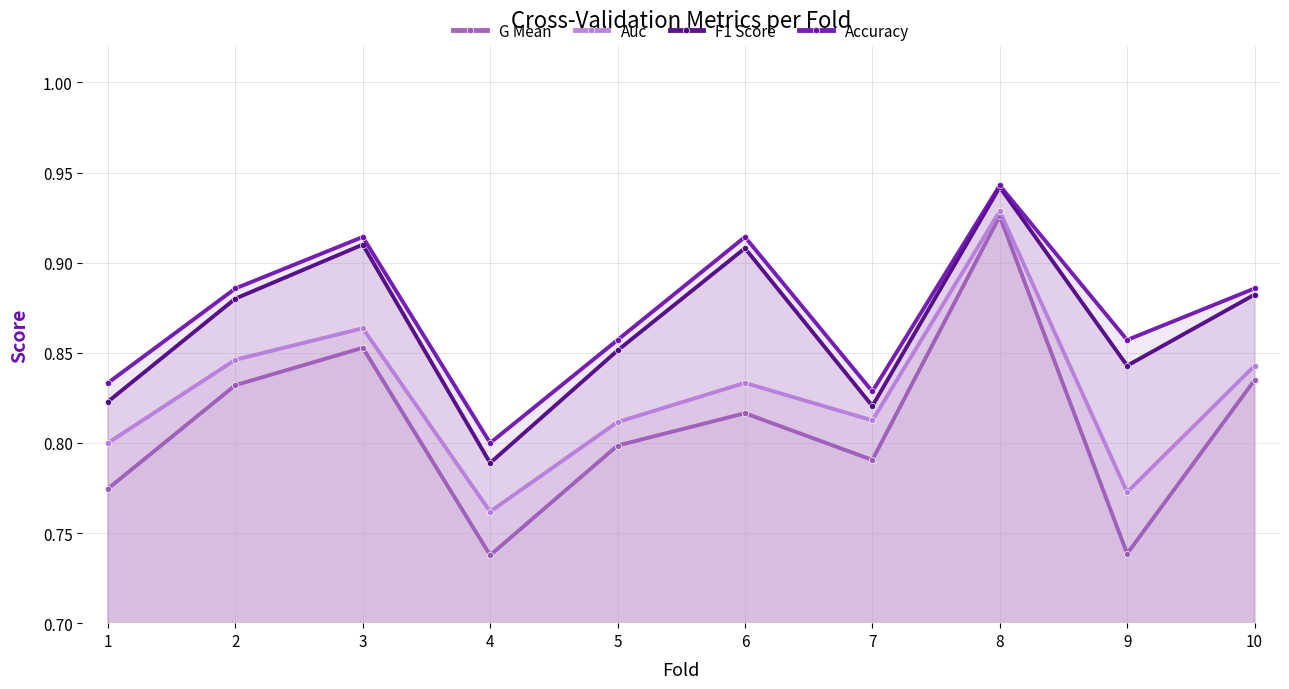

Reading left to right, extract all data points from this chart.

G Mean: 1=0.8	2=0.8	3=0.9	4=0.7	5=0.8	6=0.8	7=0.8	8=0.9	9=0.7	10=0.8
Auc: 1=0.8	2=0.8	3=0.9	4=0.8	5=0.8	6=0.8	7=0.8	8=0.9	9=0.8	10=0.8
F1 Score: 1=0.8	2=0.9	3=0.9	4=0.8	5=0.9	6=0.9	7=0.8	8=0.9	9=0.8	10=0.9
Accuracy: 1=0.8	2=0.9	3=0.9	4=0.8	5=0.9	6=0.9	7=0.8	8=0.9	9=0.9	10=0.9